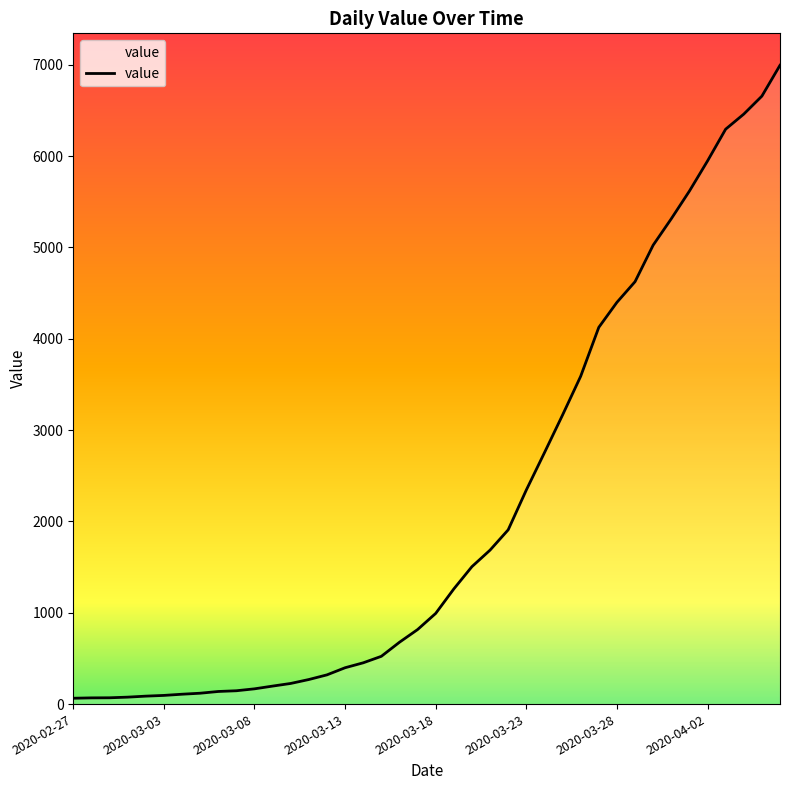

What is the difference between the maximum and minimum values?

6931